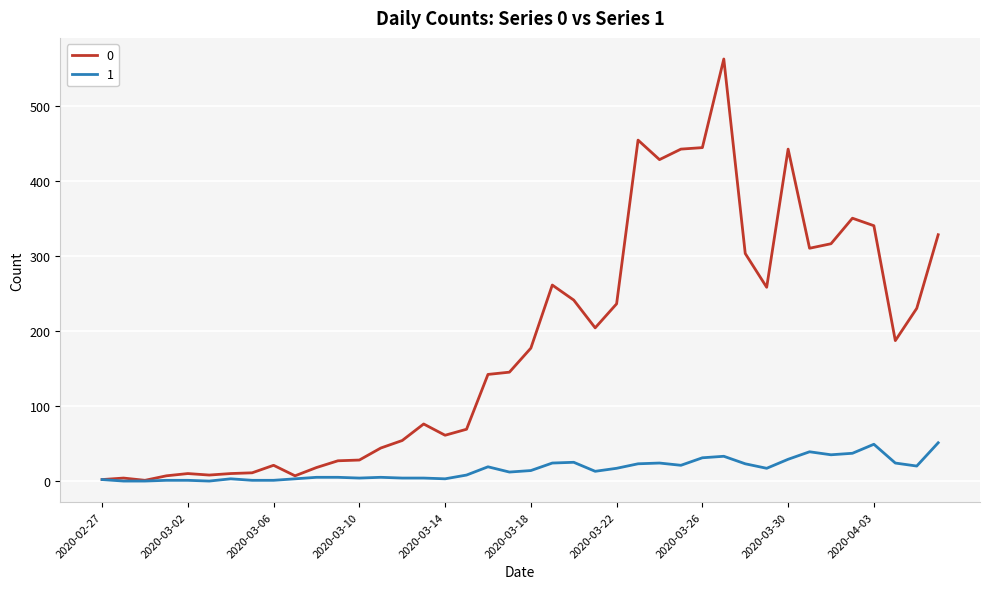

List the series in order of their overall mean, lowest first.

1, 0